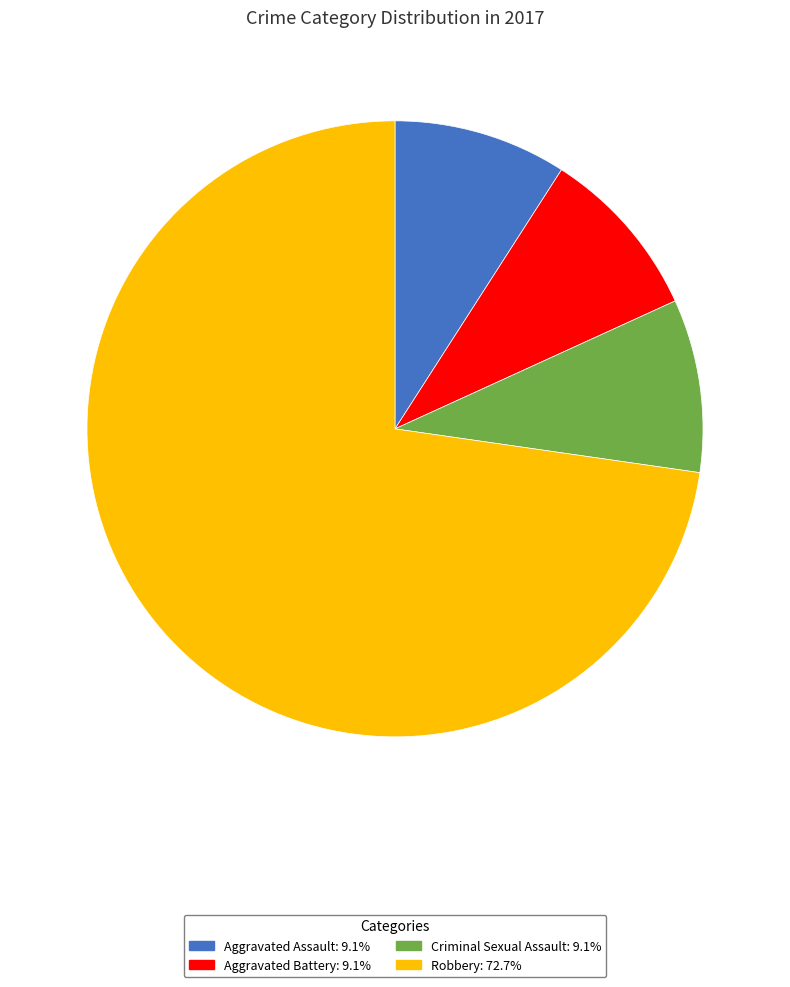

Does any single category account for the majority?

Yes